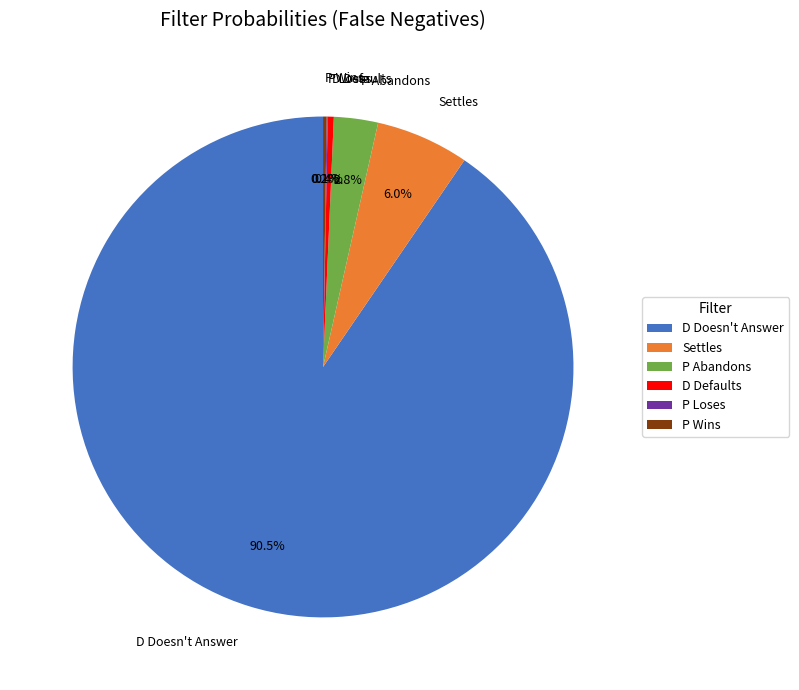

To the nearest percent, what is the average slice percentage?

17%